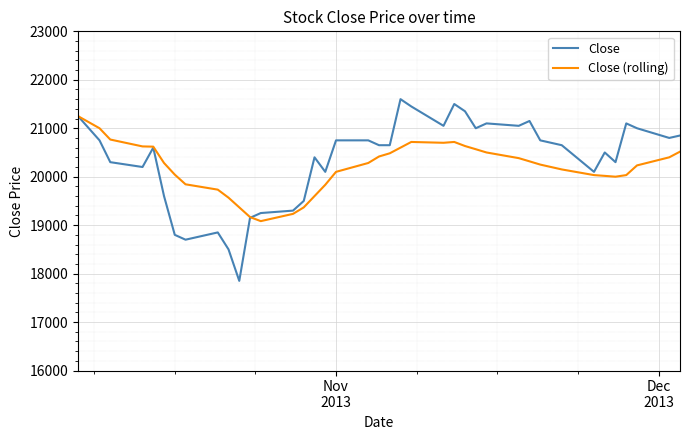

What is the minimum value shown in the chart?

17850